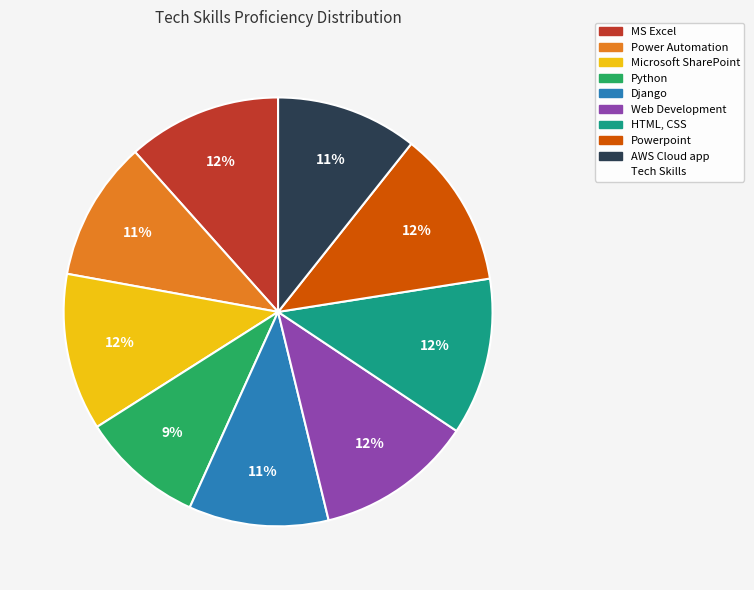

To the nearest percent, what is the average slice percentage?

11%